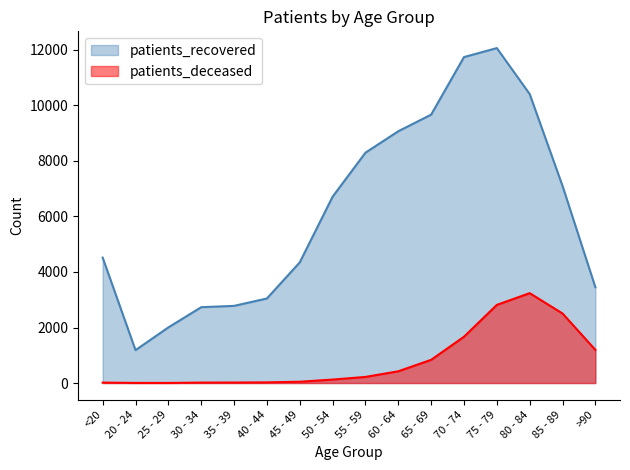

Which series has the largest total across all categories?

patients_recovered